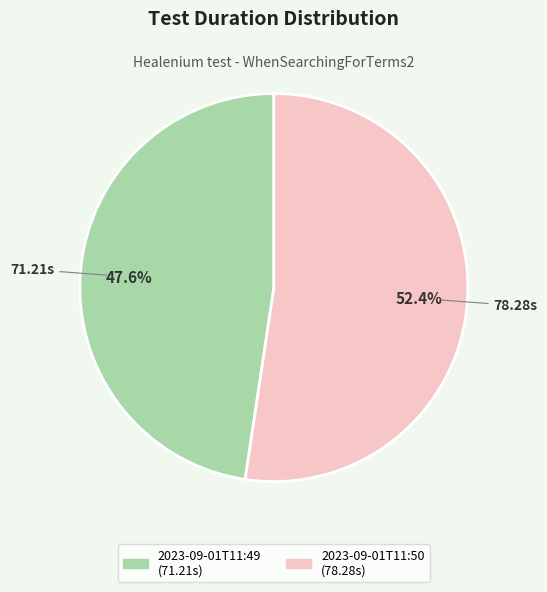

True or false: 2023-09-01T11:49 accounts for 48% of the total.

True